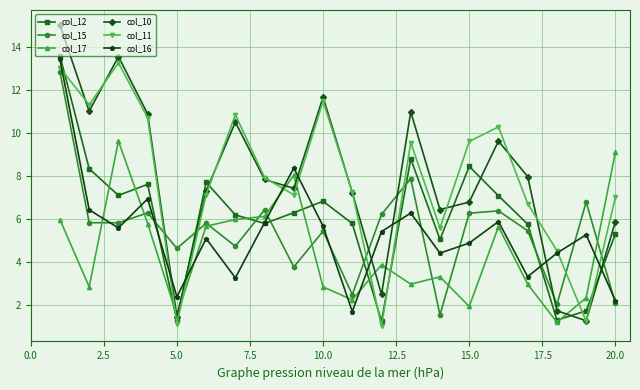

Which series has the largest range (max minus min)?

col_10